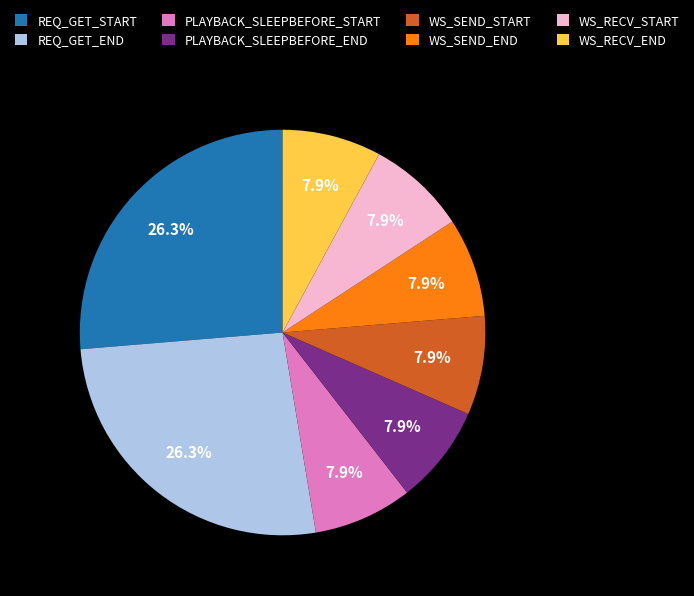

Approximately how many times larger is the value at REQ_GET_END compared to WS_SEND_START?

3.3